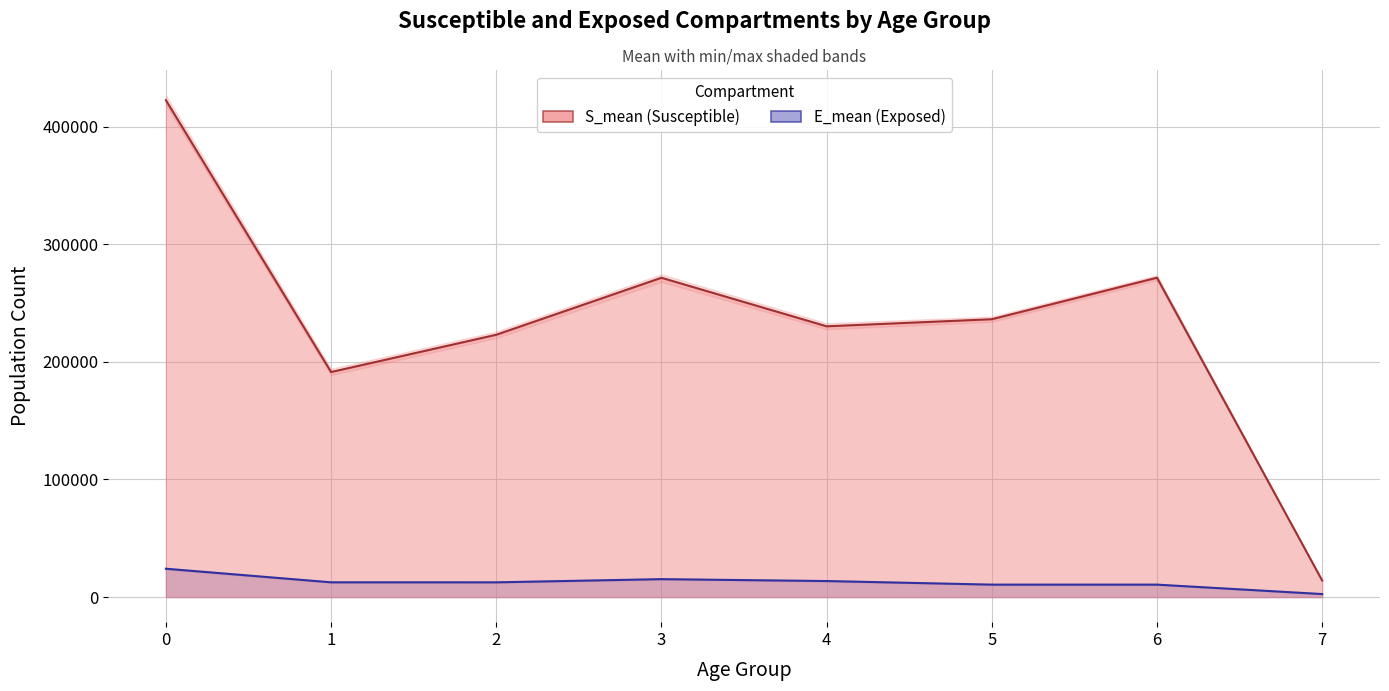

At how many categories does at least one series exceed 291036?

1